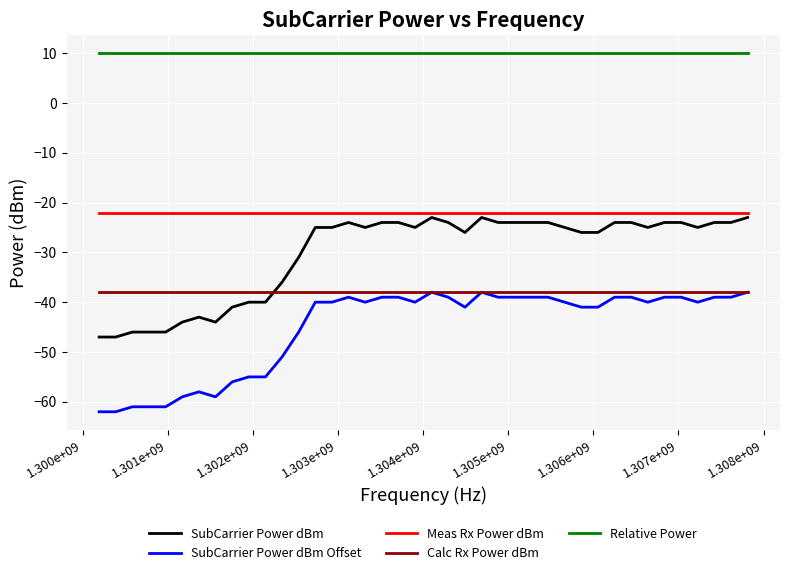

Which series has the largest total across all categories?

Relative Power